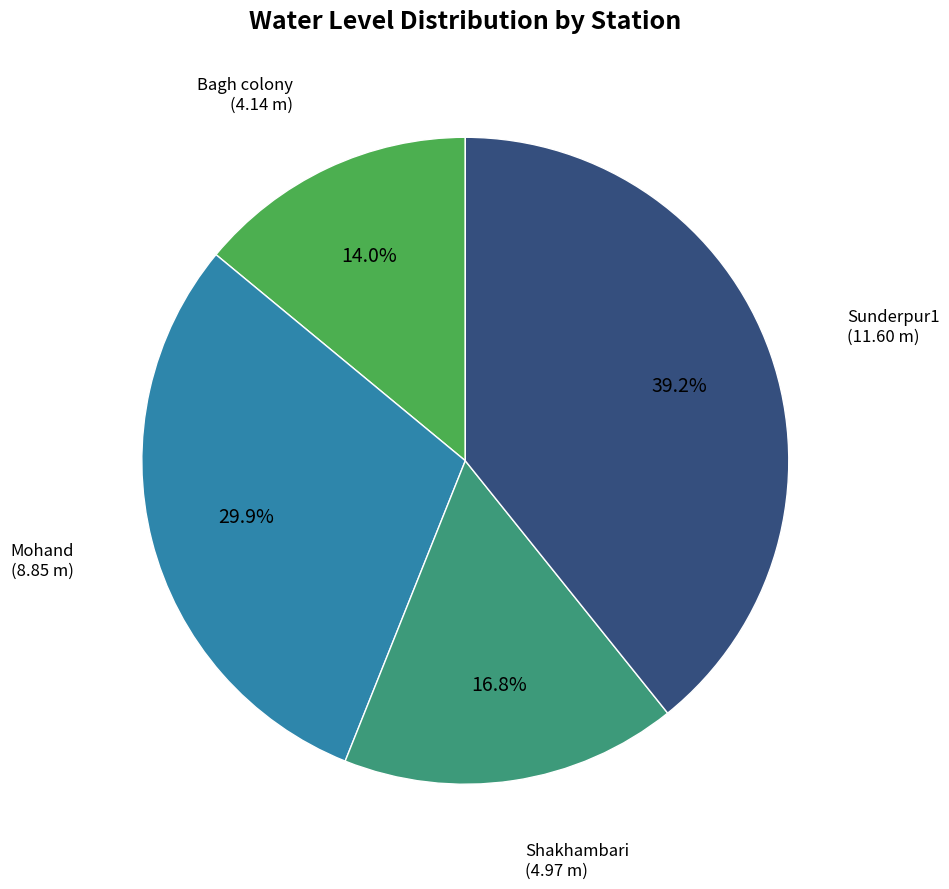

Is there a majority slice in this chart?

No